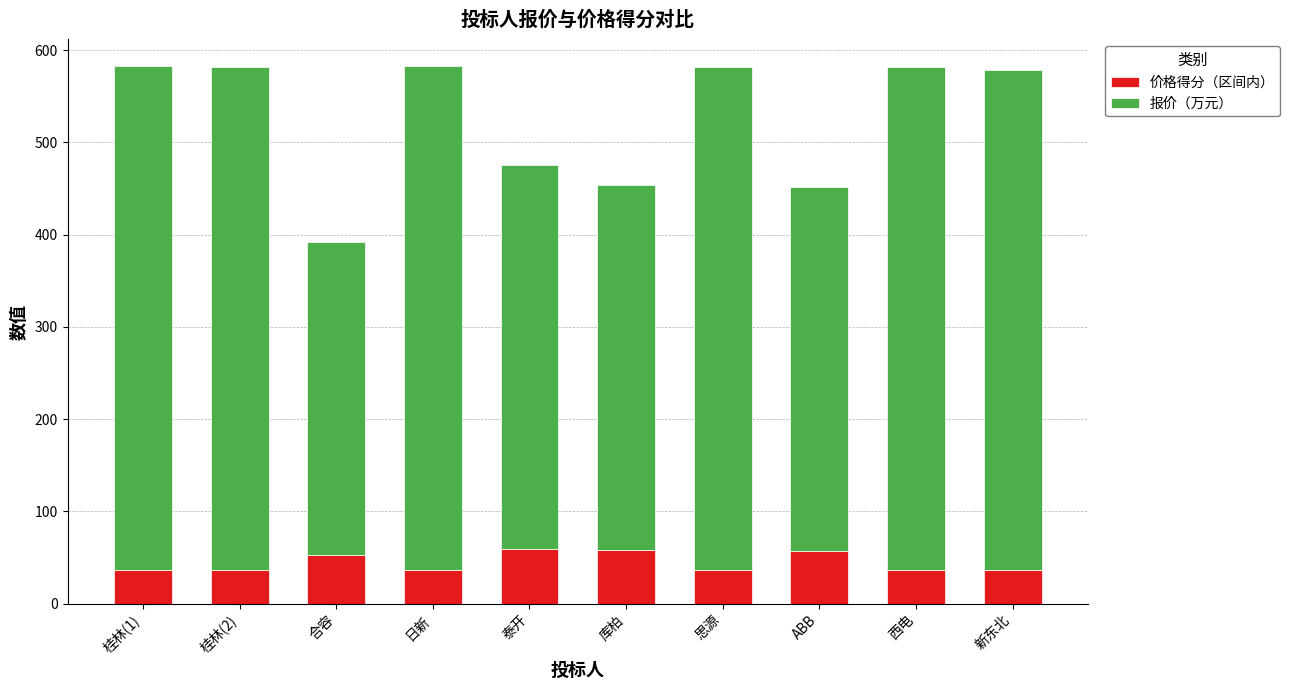

What is the sum of the 价格得分（区间内） values at 合容 and 思源?

88.6